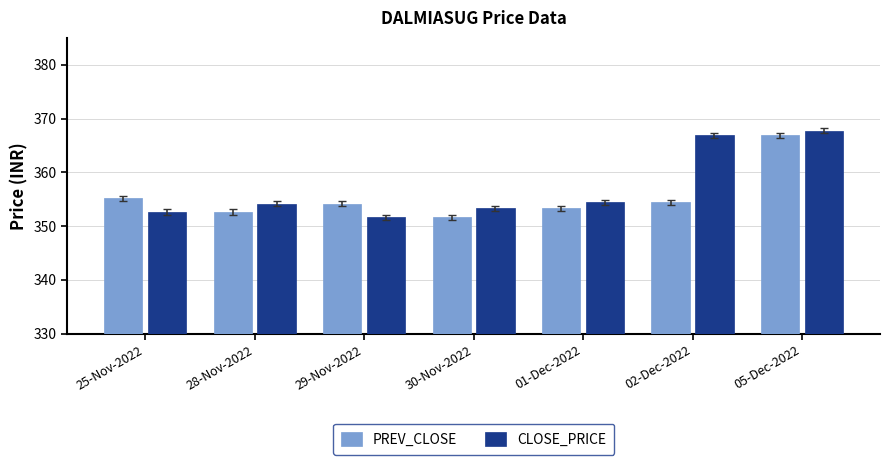

True or false: PREV_CLOSE has a value of 355.1 at 25-Nov-2022.

True